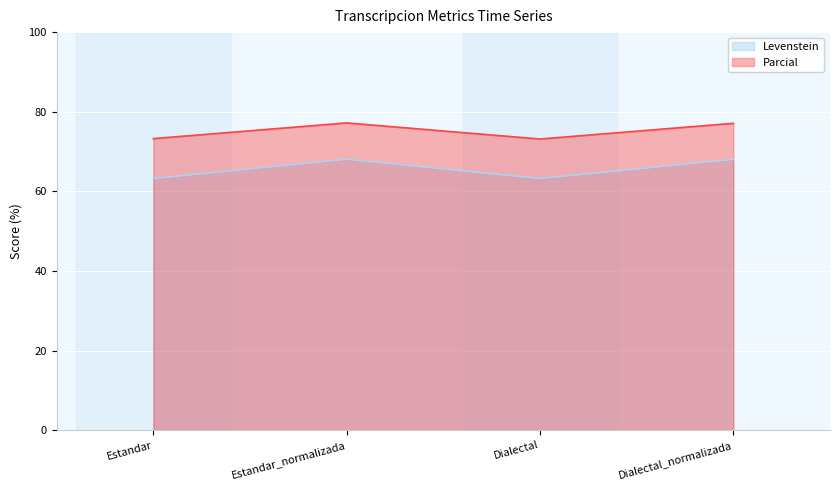

Which series has the largest range (max minus min)?

Levenstein